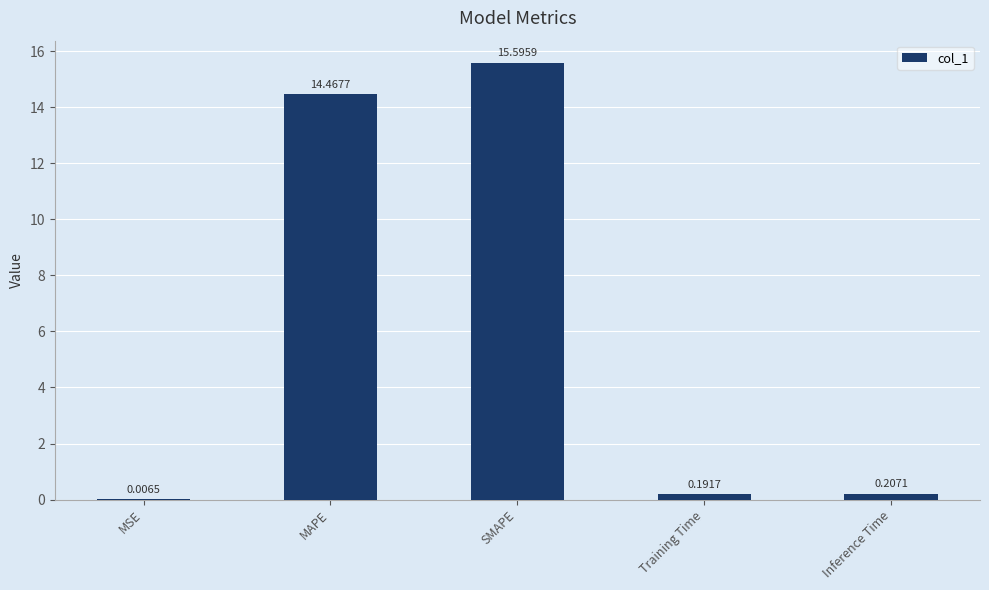

At which label is the value closest to 7?

Inference Time